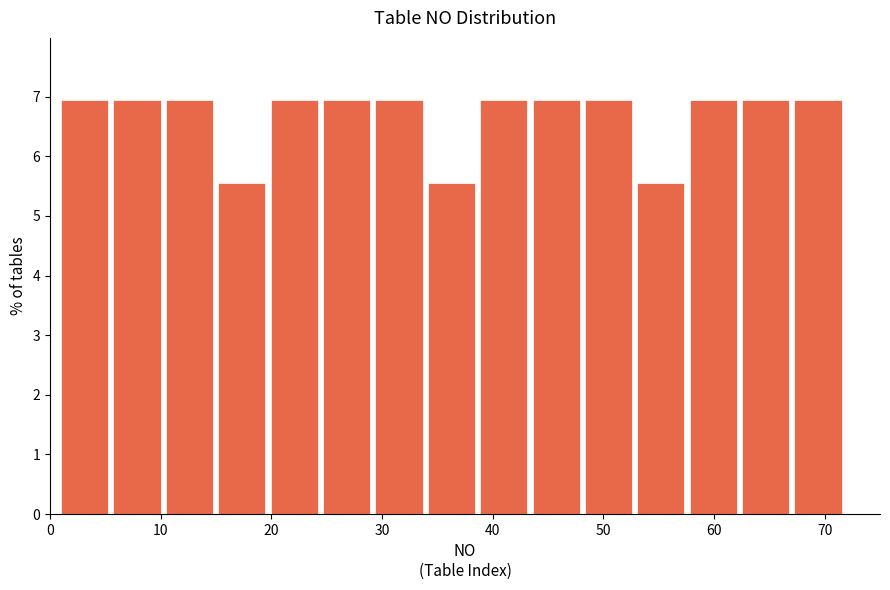

Reading left to right, transcribe this chart: for each bar, give the range it covers on the x-axis and its height. Neither the bar edges nor the heights are printed on the chart, so give them approximately, as read against the axes.

1 to 6: 6.9
6 to 10: 6.9
10 to 15: 6.9
15 to 20: 5.6
20 to 25: 6.9
25 to 29: 6.9
29 to 34: 6.9
34 to 39: 5.6
39 to 44: 6.9
44 to 48: 6.9
48 to 53: 6.9
53 to 58: 5.6
58 to 63: 6.9
63 to 67: 6.9
67 to 72: 6.9